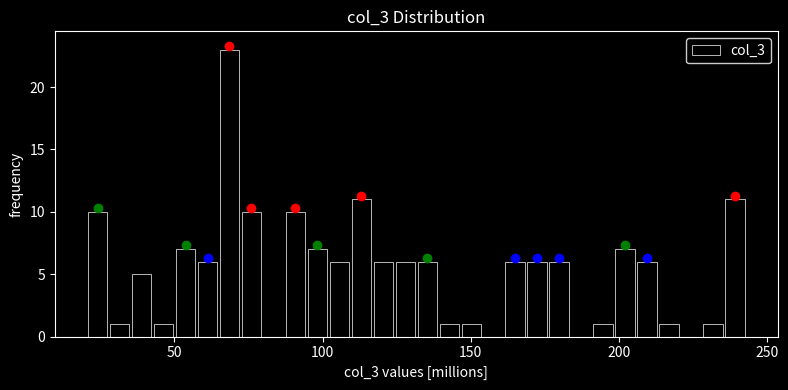

Around what value on the x-axis is the tallest bar? Give the approximate position of its centre, as read against the axis.

70